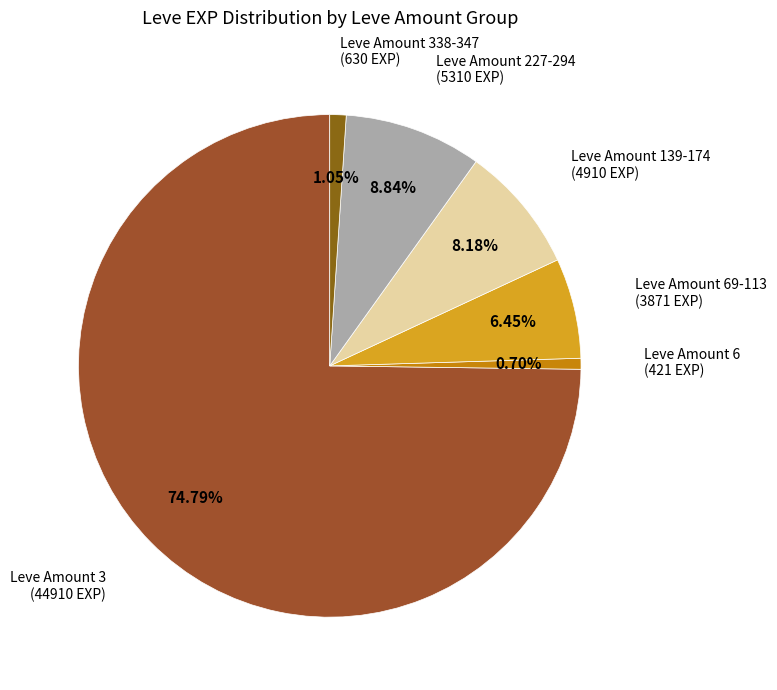

Between Leve Amount 139-174 and Leve Amount 227-294, which is larger?

Leve Amount 227-294